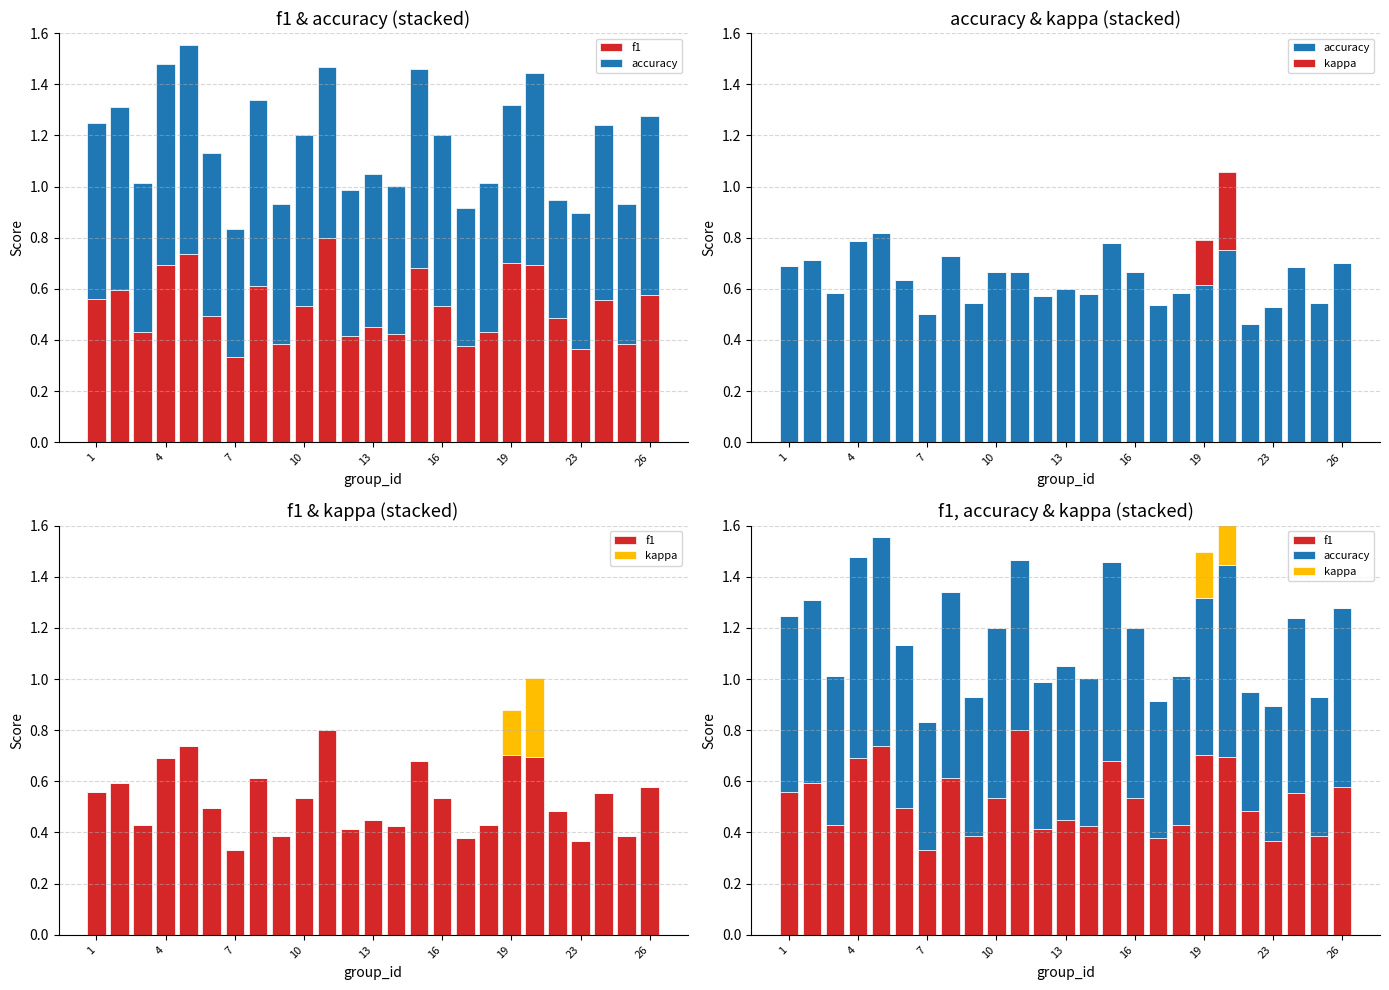

Rank the series by their maximum value, from lowest to highest.

kappa, f1, accuracy